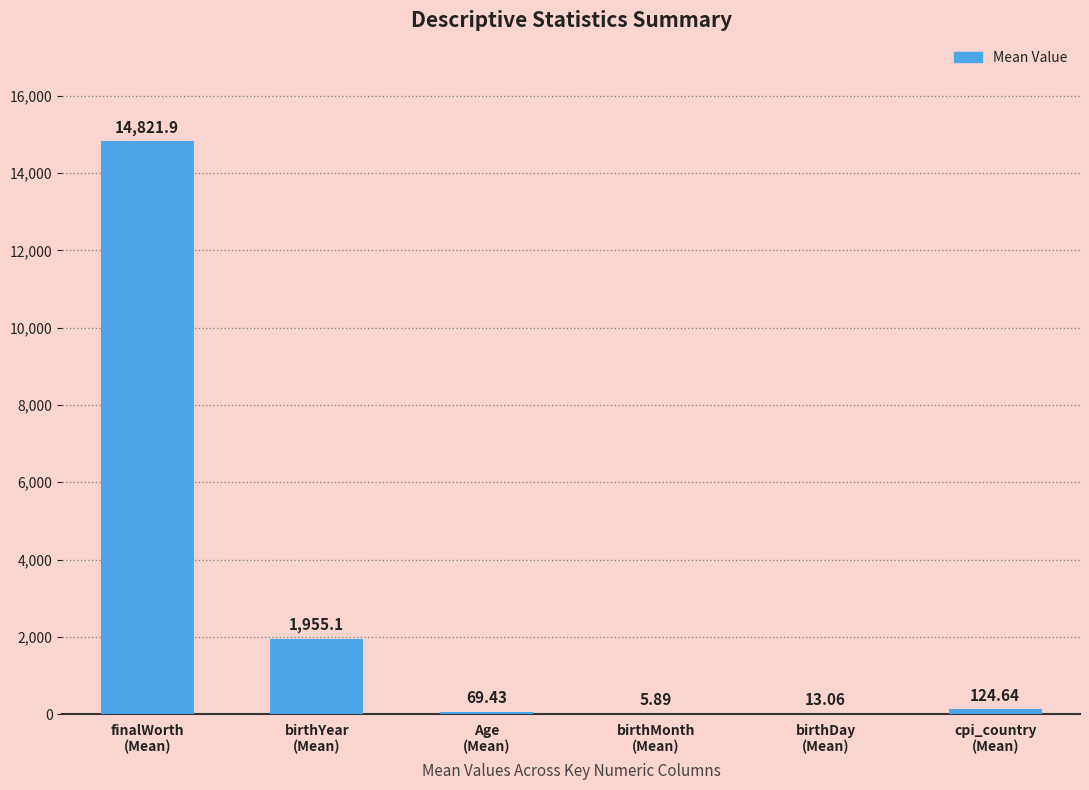

True or false: the data shows 917.2 at birthYear
(Mean).

False